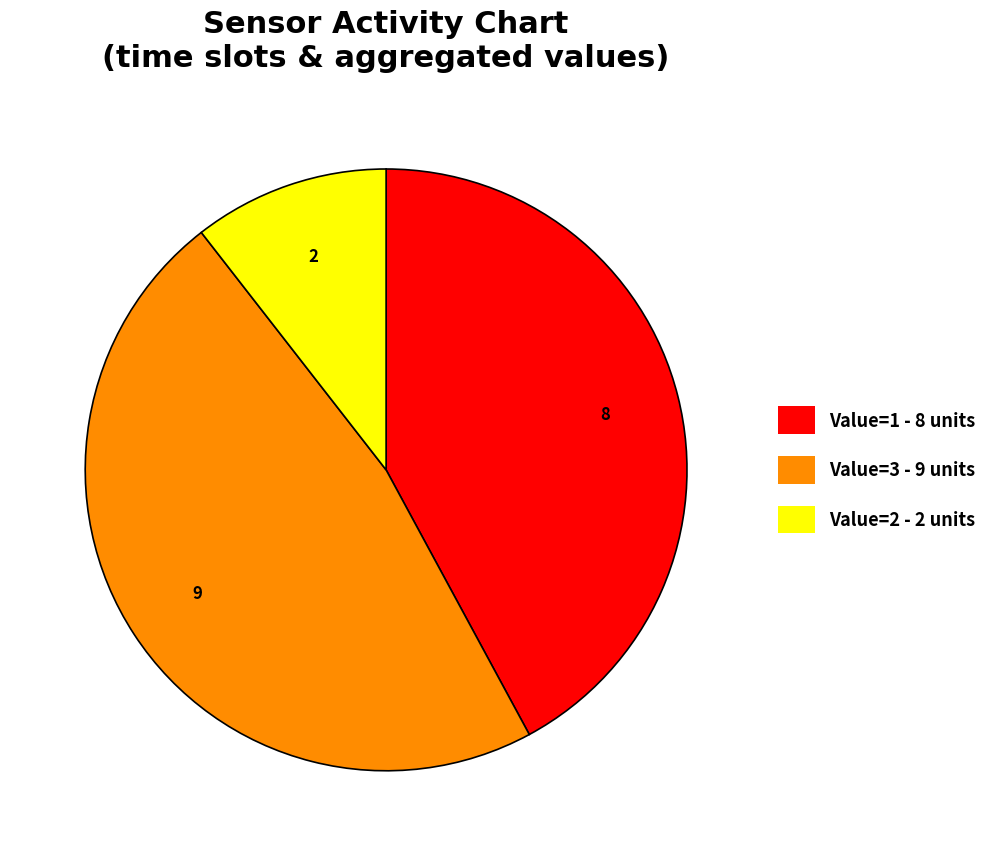

What is the smallest slice in the pie chart?

Value=2 - 2 units